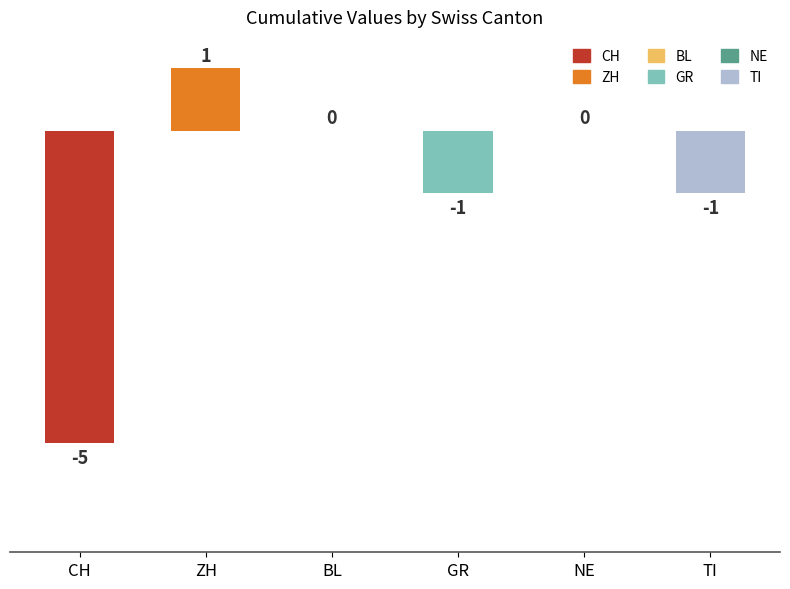

What is the average value of the GR series?

-1